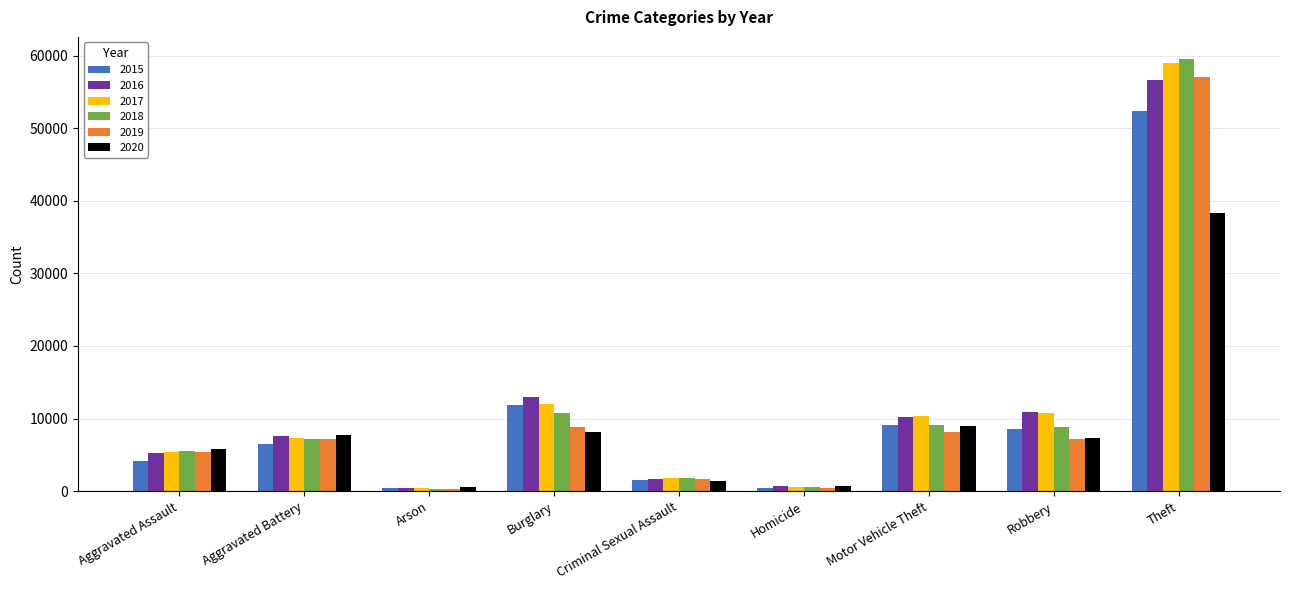

What position from the left is Arson?

3